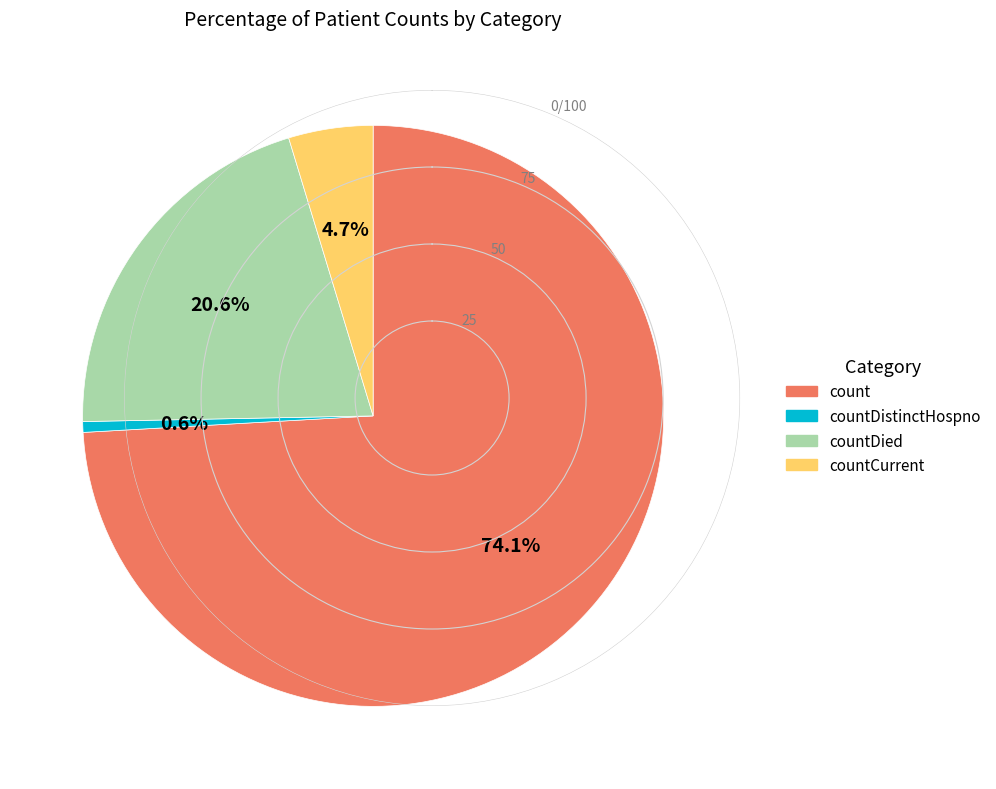

Is countDied the majority of the pie?

No